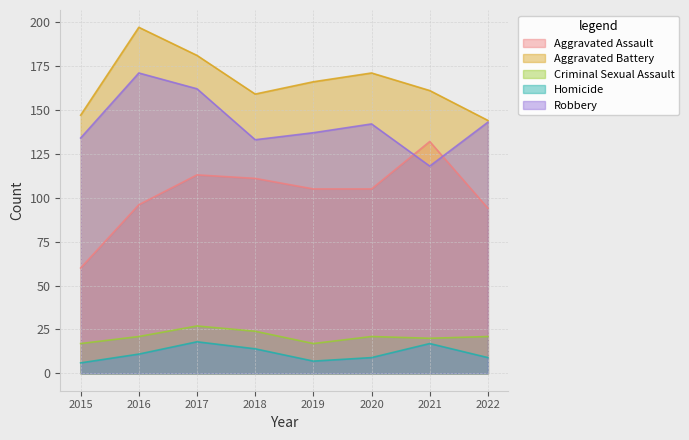

Reading left to right, transcribe all the data shown in this chart.

Aggravated Assault: 60	96	113	111	105	105	132	94
Aggravated Battery: 147	197	181	159	166	171	161	144
Criminal Sexual Assault: 17	21	27	24	17	21	20	21
Homicide: 6	11	18	14	7	9	17	9
Robbery: 134	171	162	133	137	142	118	143